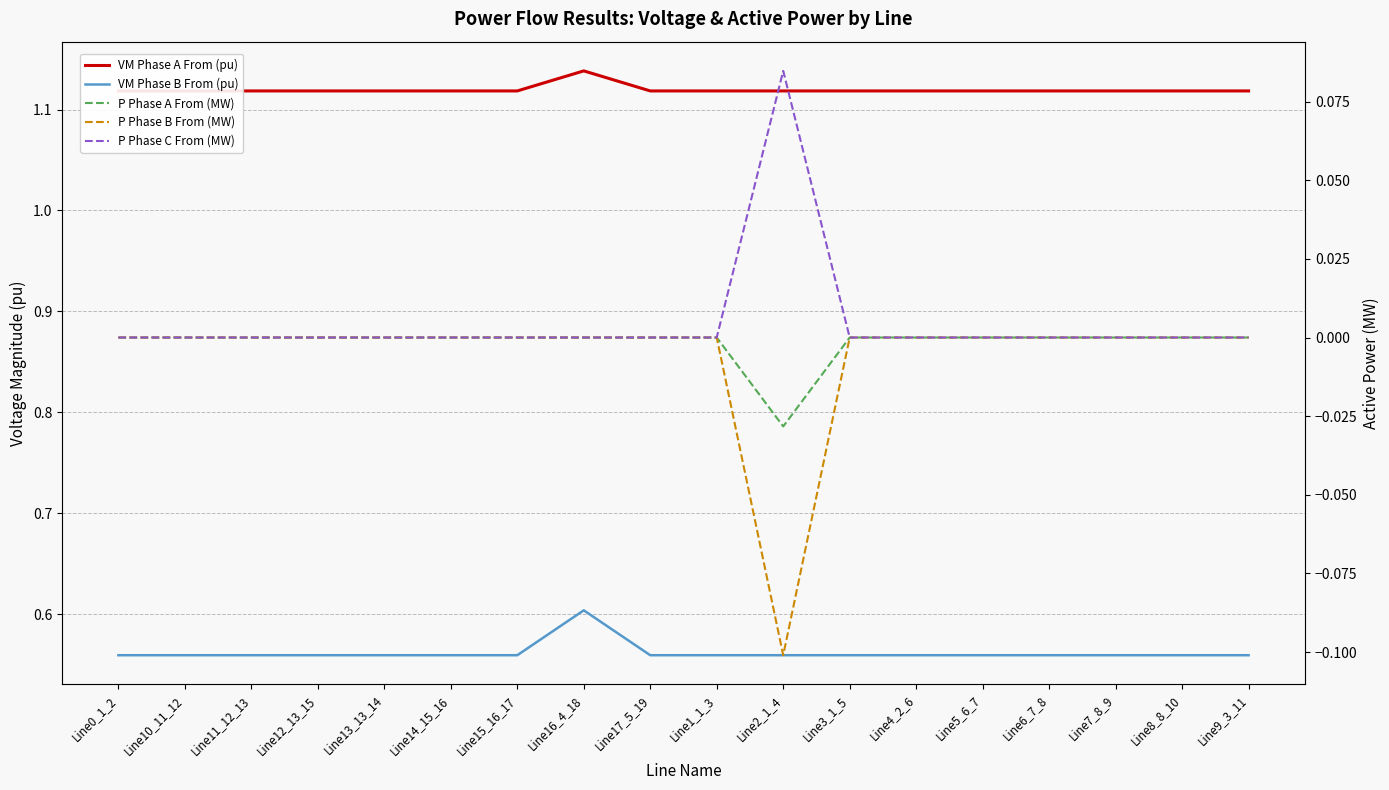

The VM Phase A From (pu) series shows 1.8 at Line7_8_9. True or false?

False